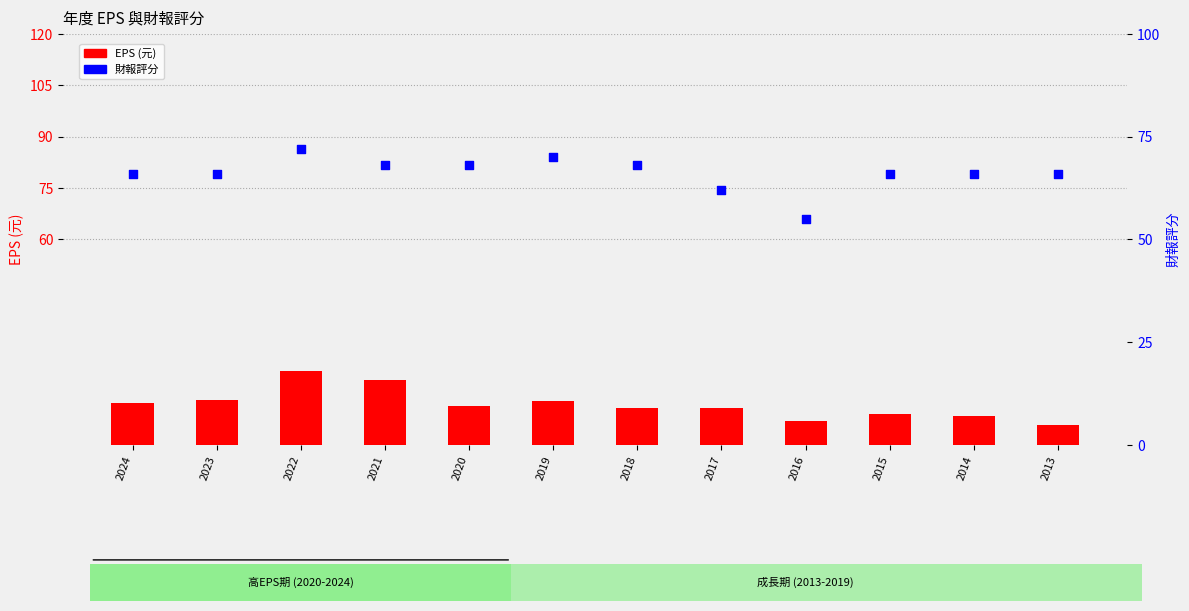

Which series has the largest total across all categories?

財報評分